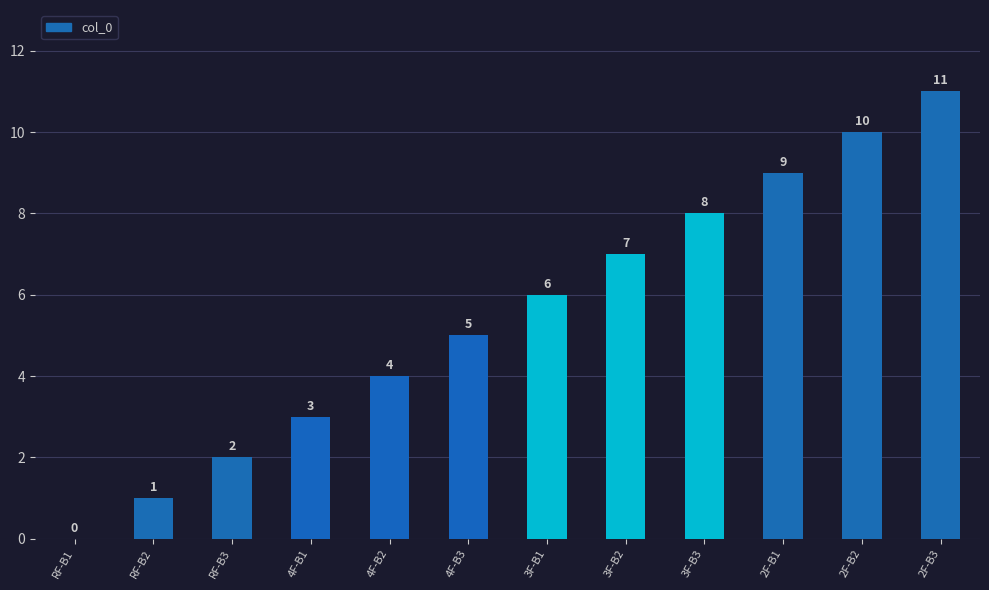

True or false: the data shows 7 at 3F-B2.

True